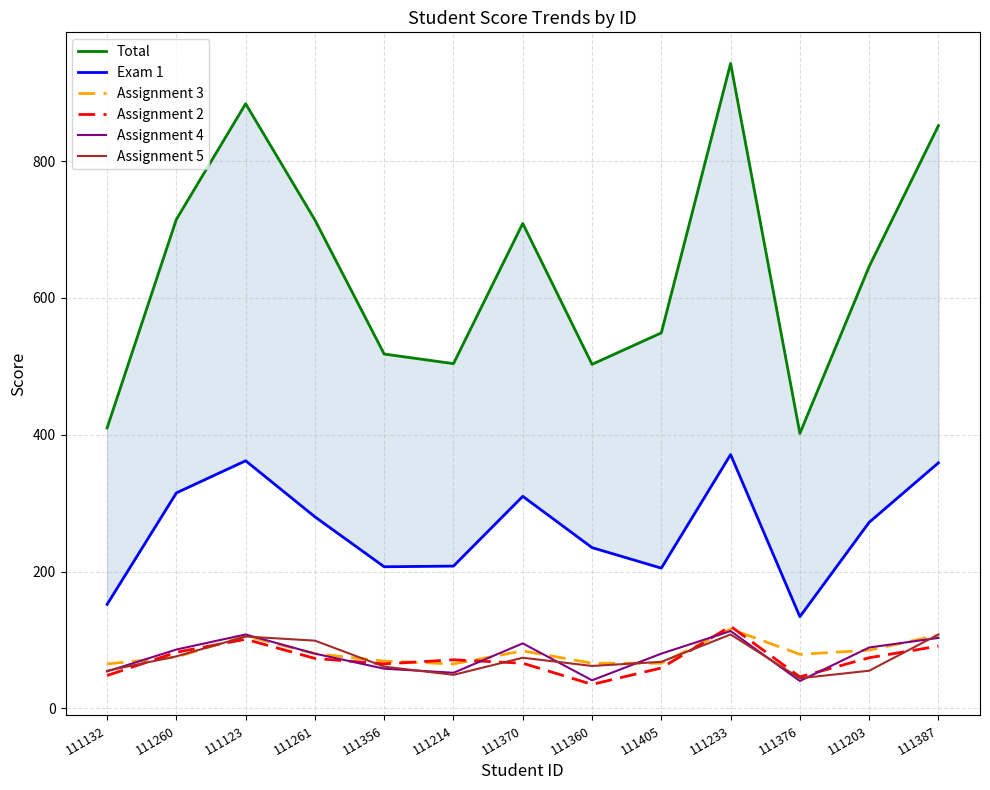

Which label corresponds to the smallest value in the chart?

111360